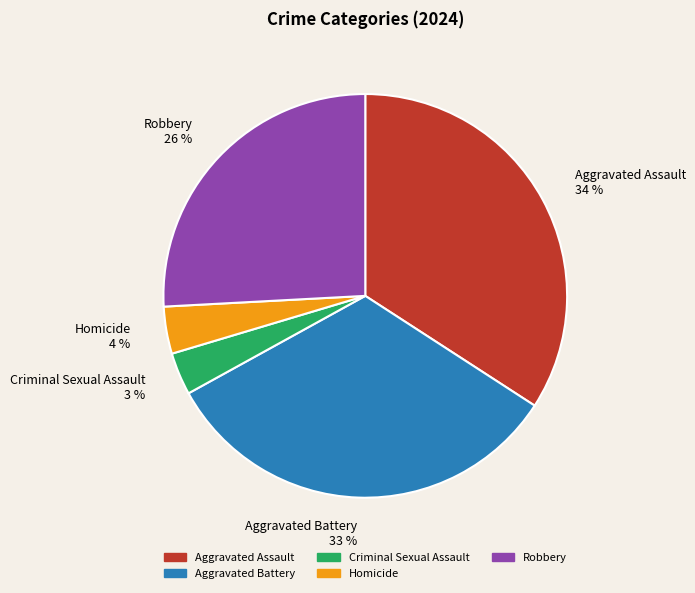

Does Aggravated Battery account for over 50% of the chart?

No